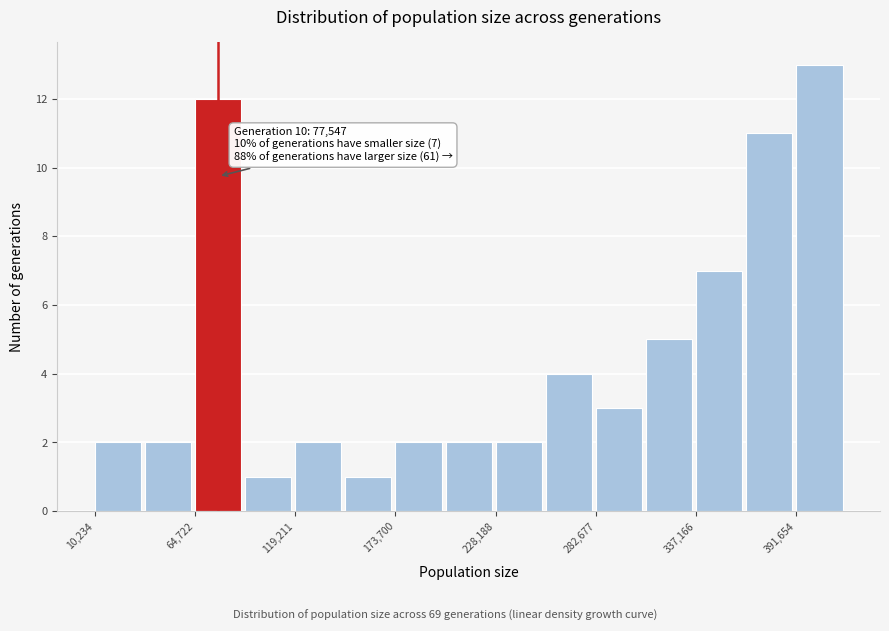

Around what value on the x-axis is the tallest bar? Give the approximate position of its centre, as read against the axis.

400000